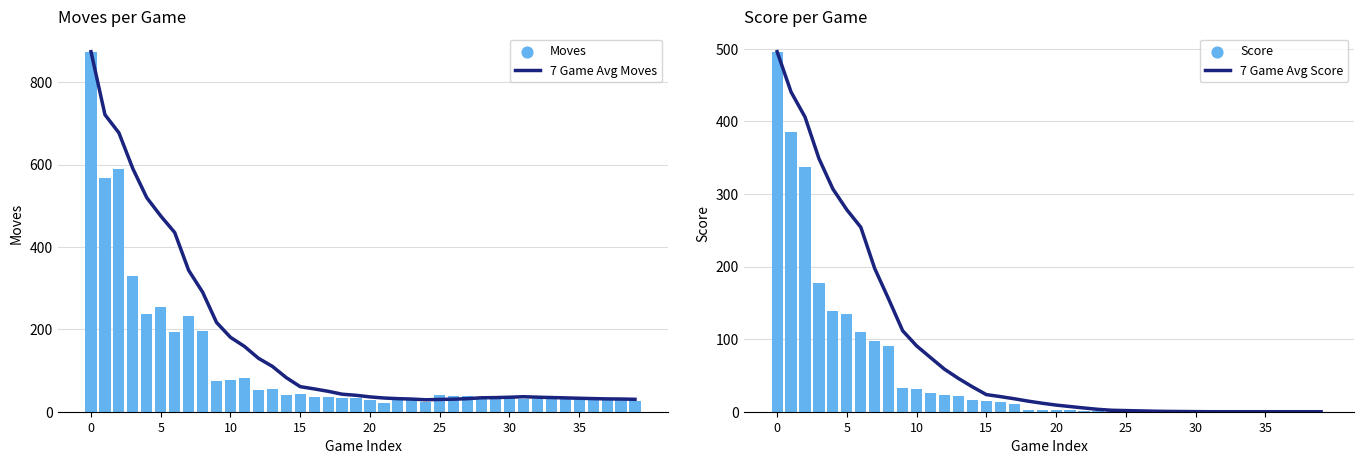

What are all the series names shown in the legend?

7 Game Avg Moves, Moves, 7 Game Avg Score, Score